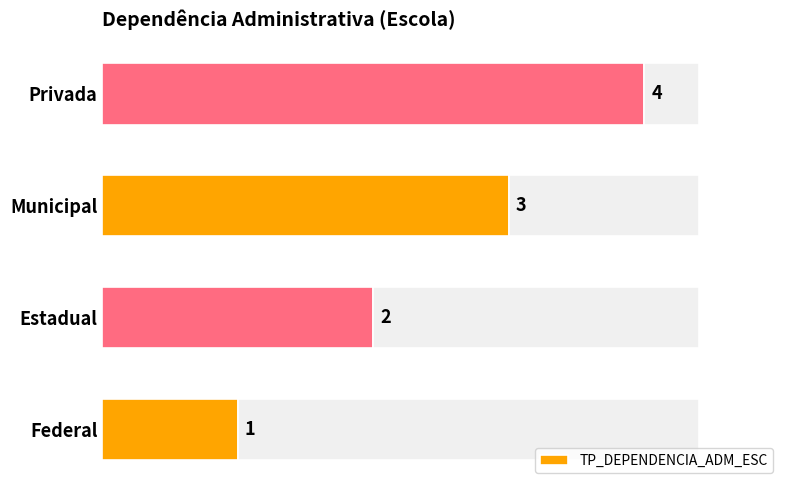

Which category has the lowest value in the TP_DEPENDENCIA_ADM_ESC series?

Federal